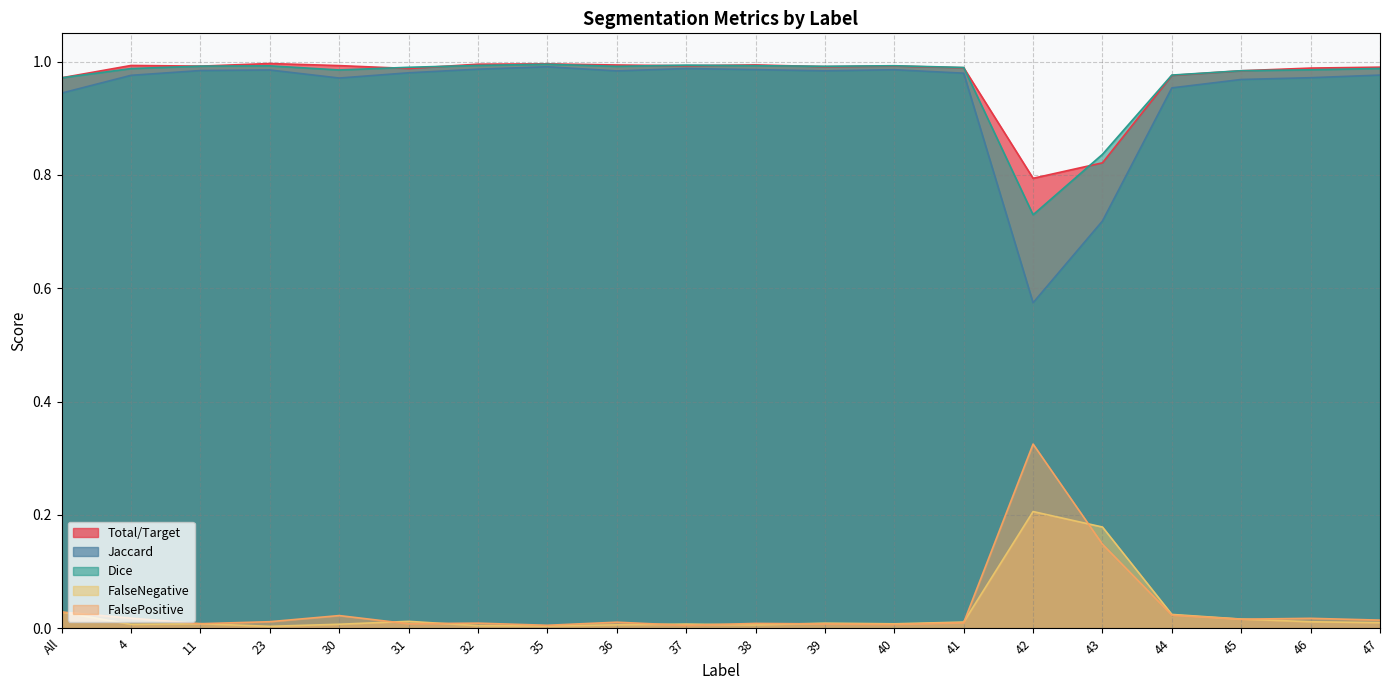

What is the difference between the second highest and second lowest values in the Total/Target series?

0.2